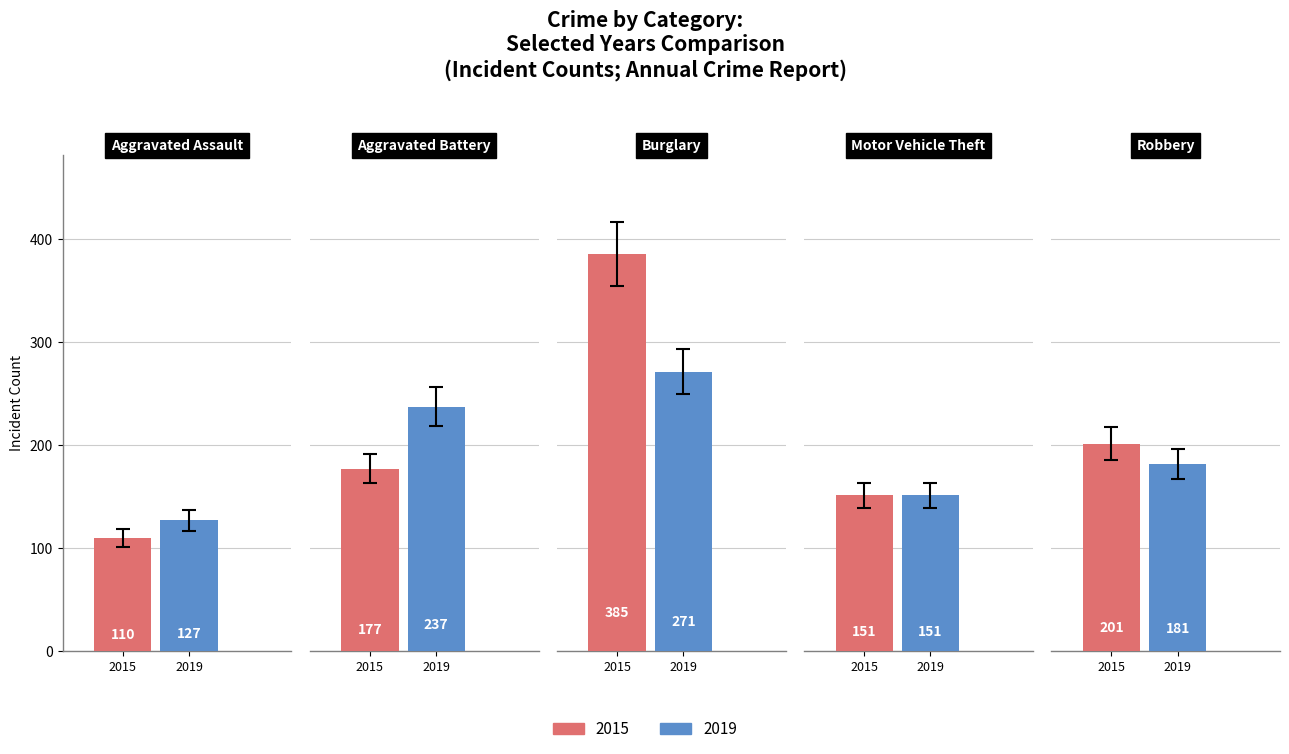

What is the value of the 2015 bar at the 1st from the left?

110